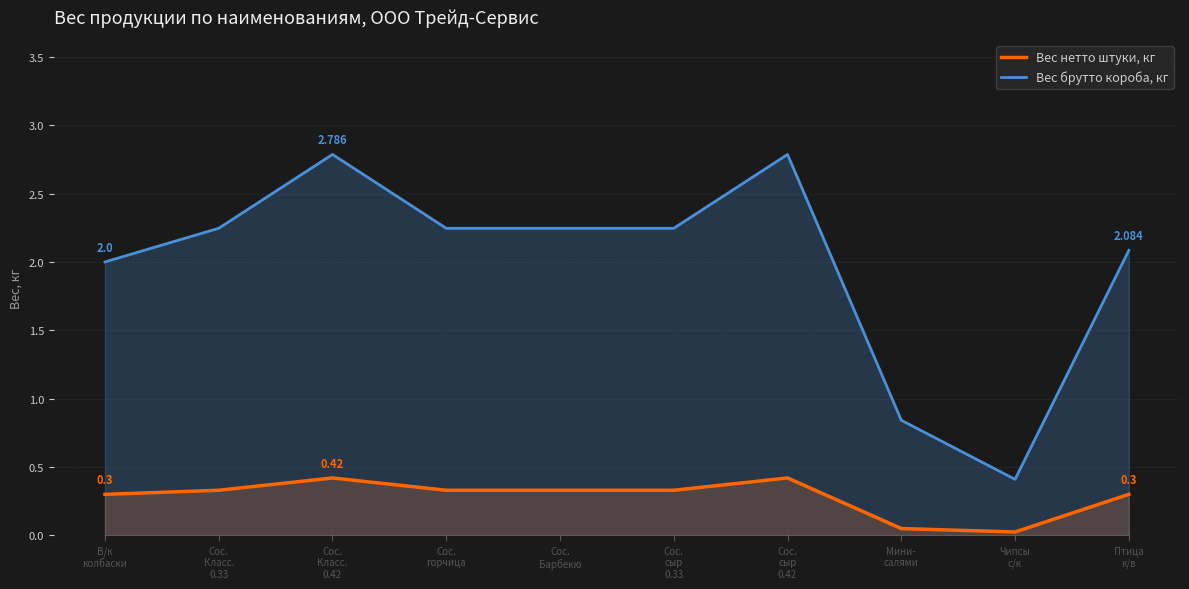

Reading left to right, list all the values displayed in this chart.

Вес нетто штуки, кг: В/к
колбаски=0.3	Сос.
Класс.
0.33=0.3	Сос.
Класс.
0.42=0.4	Сос.
горчица=0.3	Сос.
Барбекю=0.3	Сос.
сыр
0.33=0.3	Сос.
сыр
0.42=0.4	Мини-
салями=0.1	Чипсы
с/к=0.0	Птица
к/в=0.3
Вес брутто короба, кг: В/к
колбаски=2.0	Сос.
Класс.
0.33=2.2	Сос.
Класс.
0.42=2.8	Сос.
горчица=2.2	Сос.
Барбекю=2.2	Сос.
сыр
0.33=2.2	Сос.
сыр
0.42=2.8	Мини-
салями=0.8	Чипсы
с/к=0.4	Птица
к/в=2.1